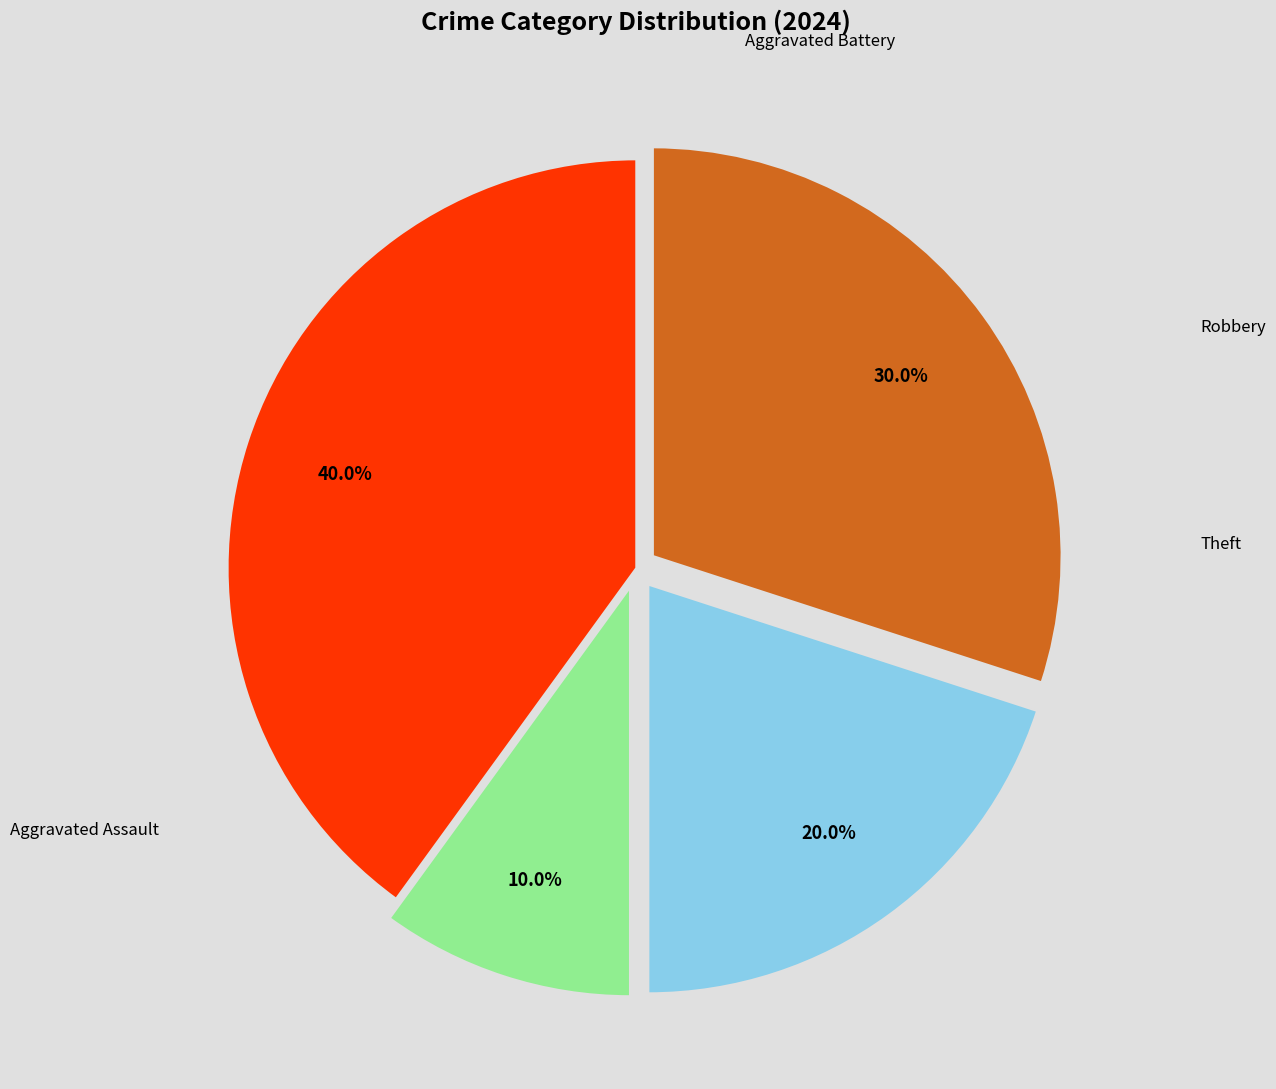

To the nearest percent, what is the average slice percentage?

25%